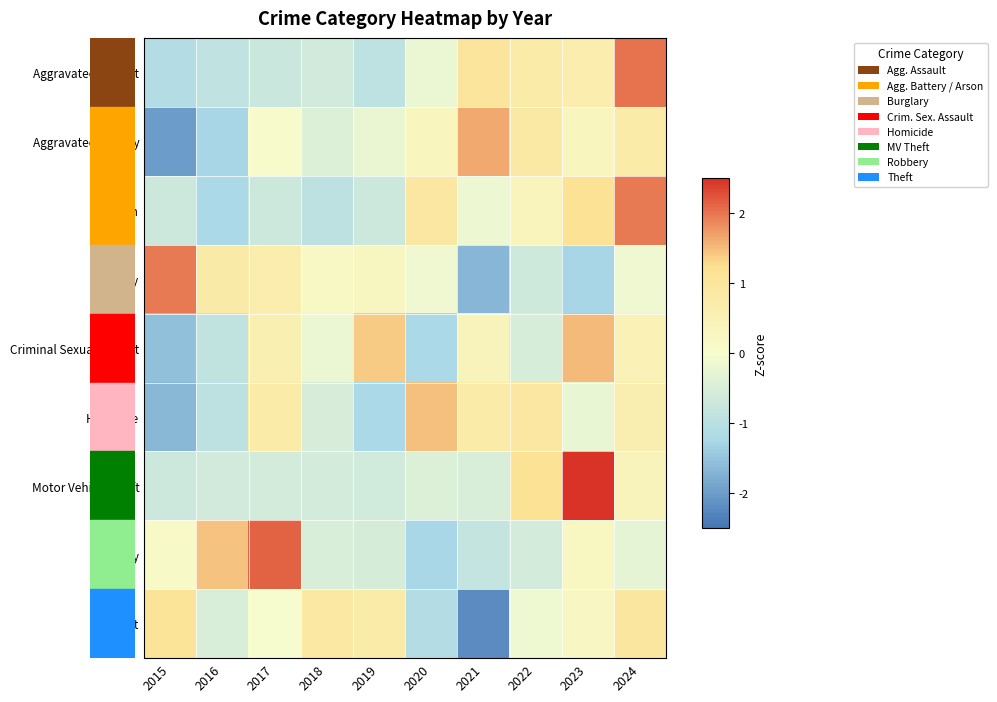

Which label corresponds to the smallest value in the chart?

2021